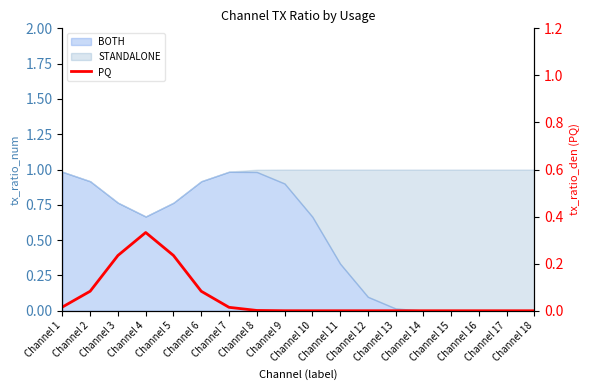

What is the difference between the second highest and second lowest values?

0.2